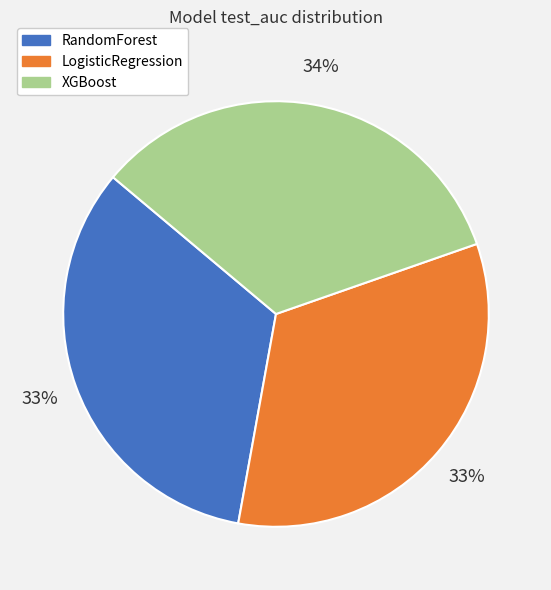

Does XGBoost account for over 50% of the chart?

No